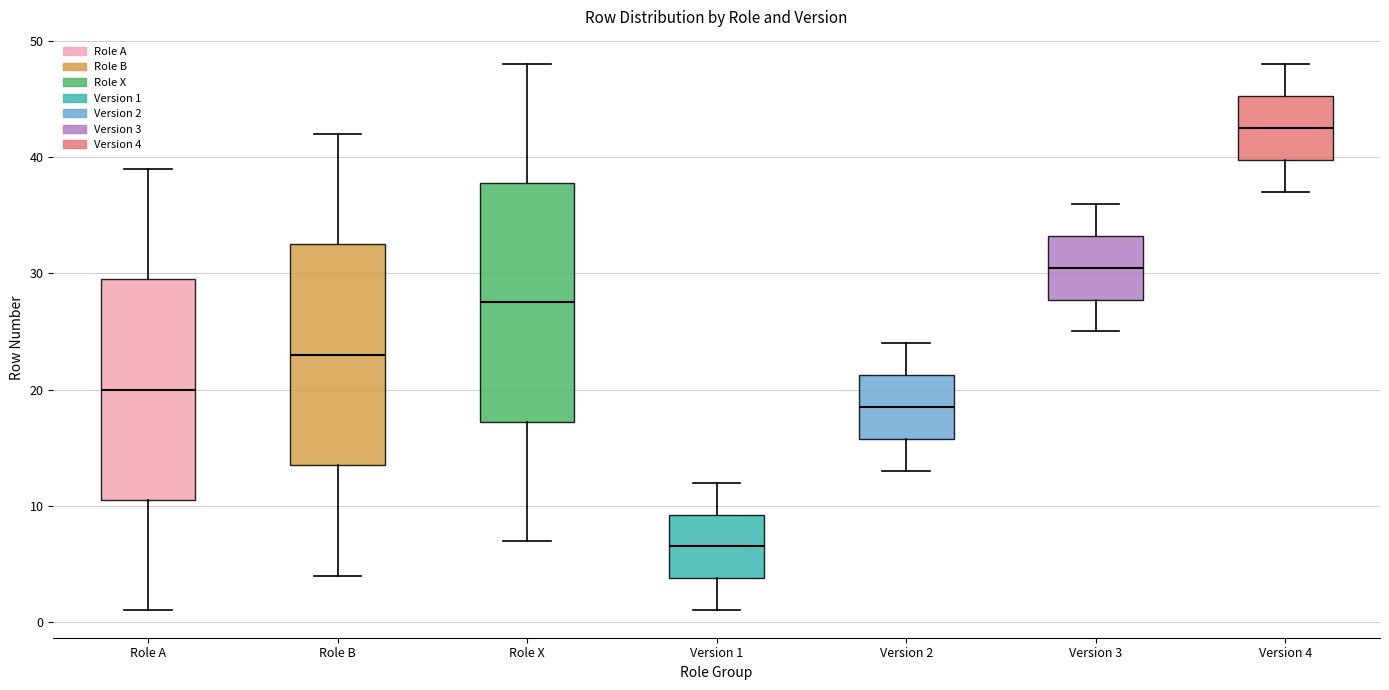

Which box is the tallest, from its lower edge to its upper edge?

Role X